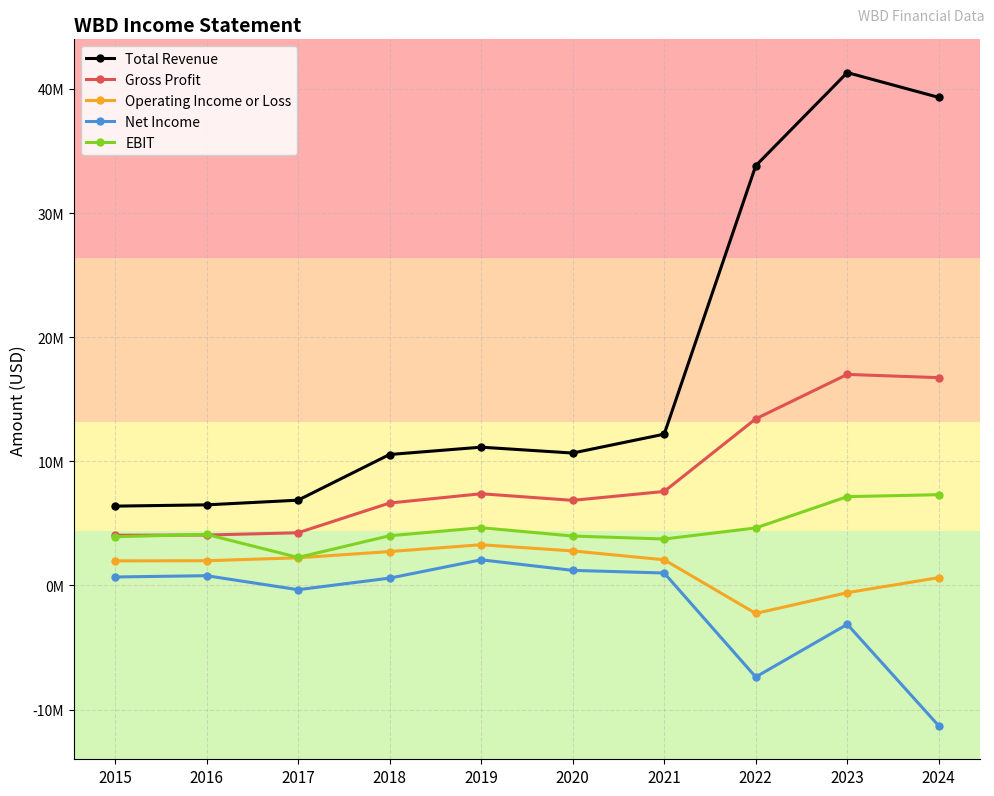

True or false: Operating Income or Loss and Net Income cross at least once.

False